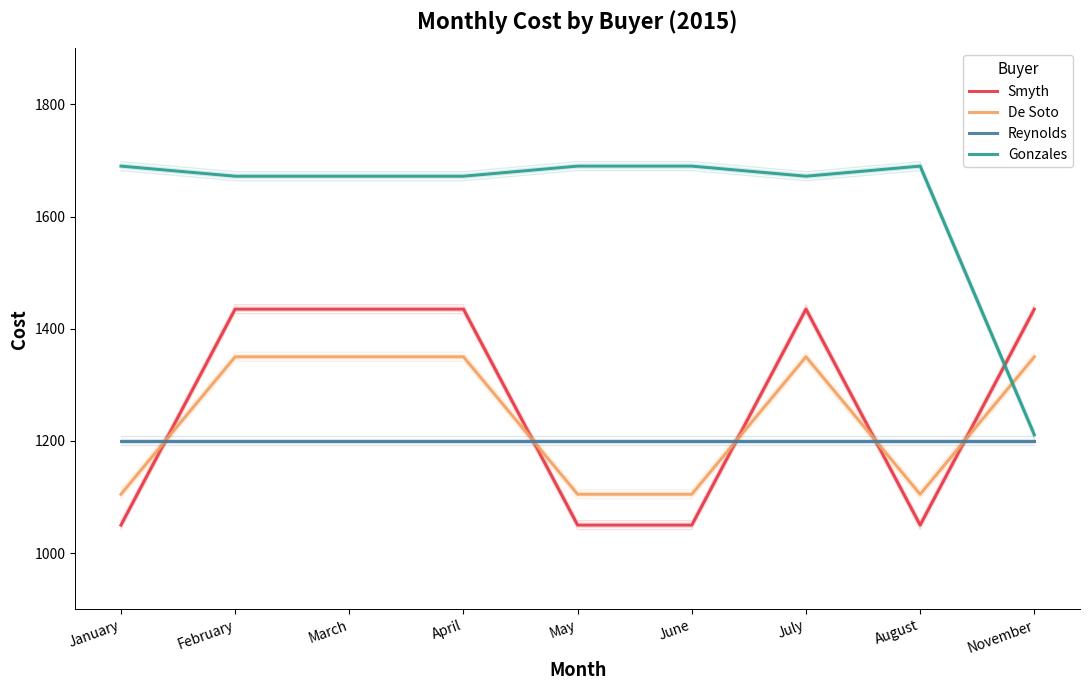

What is the lowest value of the Smyth series?

1050